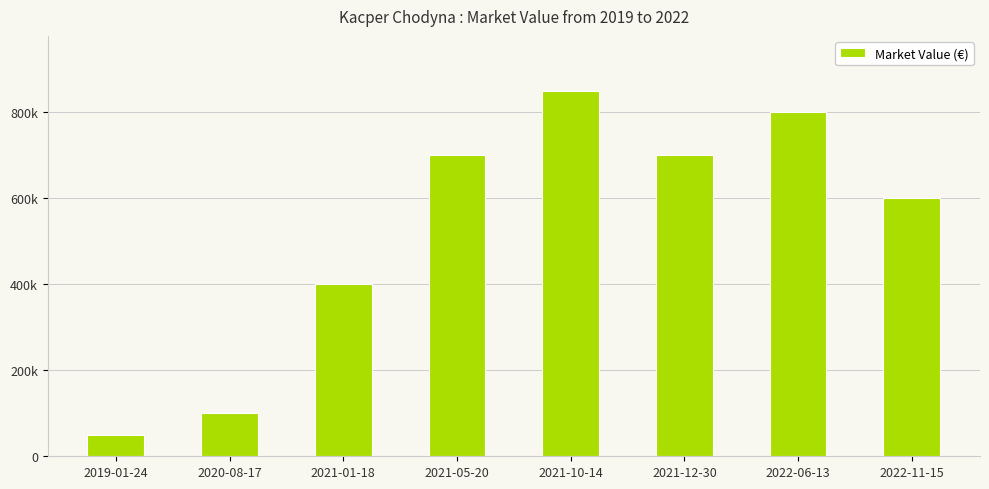

Does the chart contain any negative values?

No